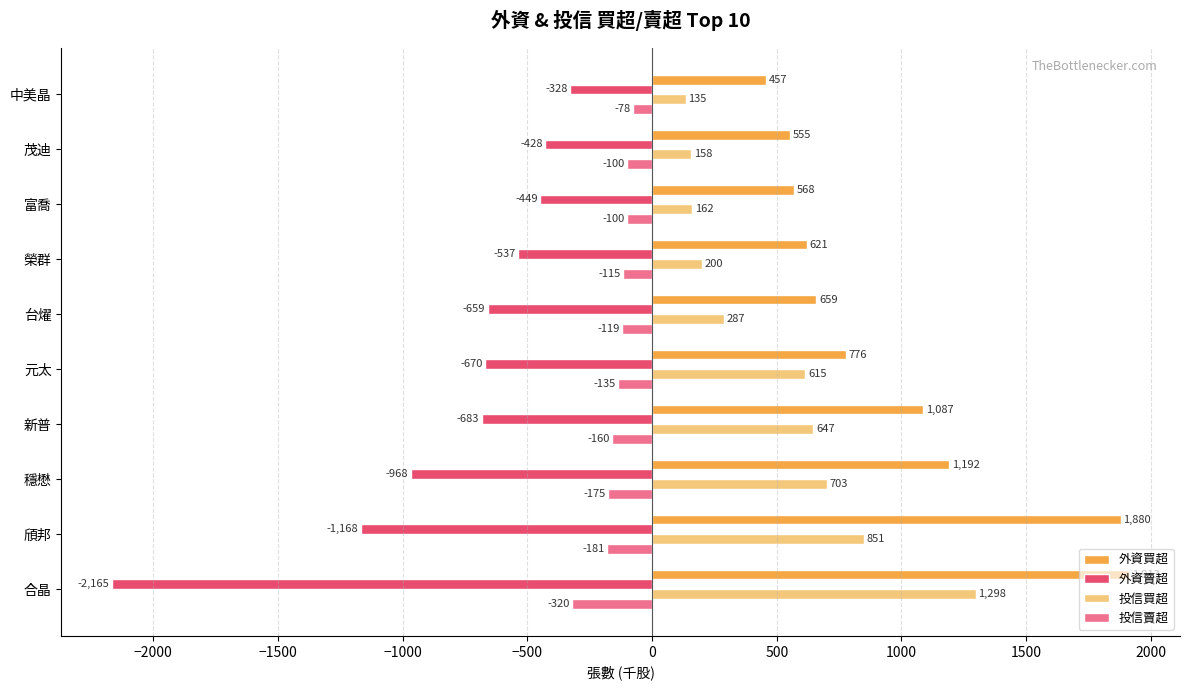

What value does the 外資買超 series have at 合晶?

1913